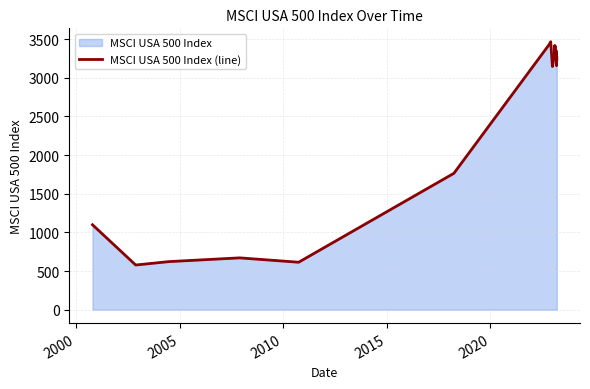

What is the smallest value displayed?

578.3